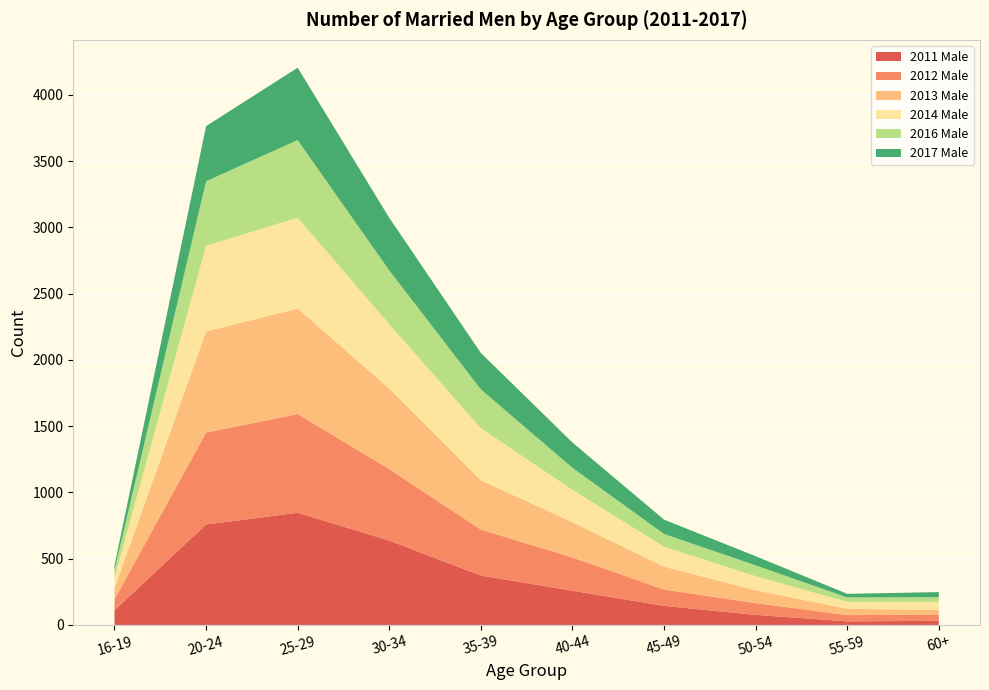

Reading left to right, extract all data points from this chart.

2011 Male: 16-19=111	20-24=758	25-29=847	30-34=637	35-39=373	40-44=258	45-49=144	50-54=76	55-59=27	60+=31
2012 Male: 16-19=82	20-24=694	25-29=745	30-34=539	35-39=347	40-44=251	45-49=123	50-54=89	55-59=47	60+=48
2013 Male: 16-19=83	20-24=763	25-29=796	30-34=609	35-39=372	40-44=266	45-49=173	50-54=97	55-59=48	60+=33
2014 Male: 16-19=82	20-24=647	25-29=686	30-34=485	35-39=393	40-44=245	45-49=151	50-54=106	55-59=53	60+=62
2016 Male: 16-19=57	20-24=487	25-29=586	30-34=406	35-39=293	40-44=166	45-49=96	50-54=82	55-59=33	60+=35
2017 Male: 16-19=33	20-24=416	25-29=546	30-34=397	35-39=275	40-44=191	45-49=108	50-54=69	55-59=27	60+=39